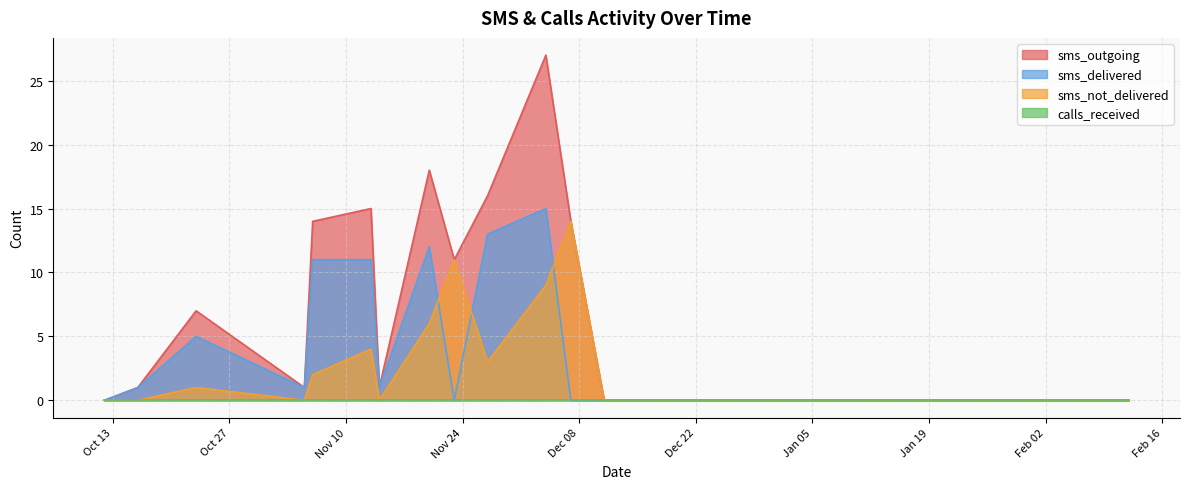

Where is sms_not_delivered nearest to the value 7?

2020-11-20